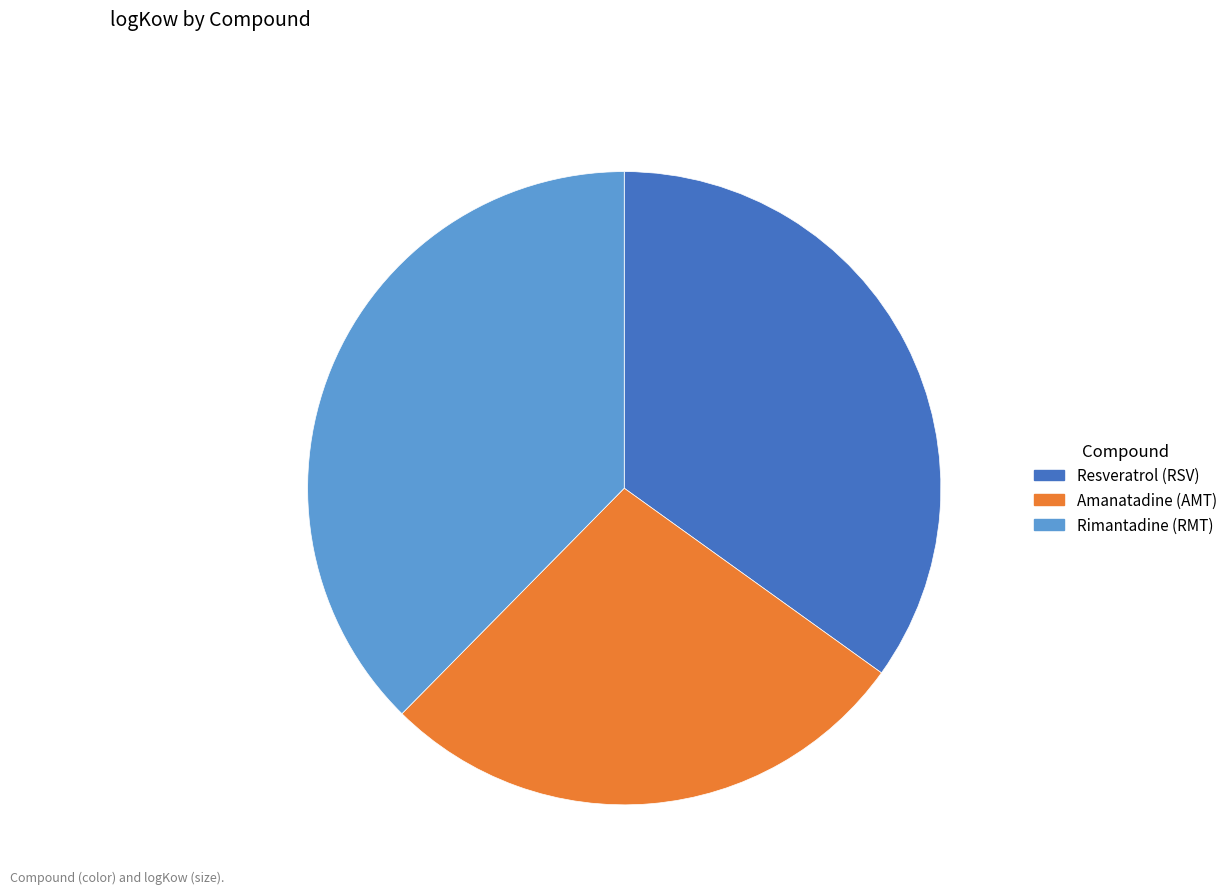

What is the ratio of the value at Amanatadine (AMT) to the value at Rimantadine (RMT)?

0.7